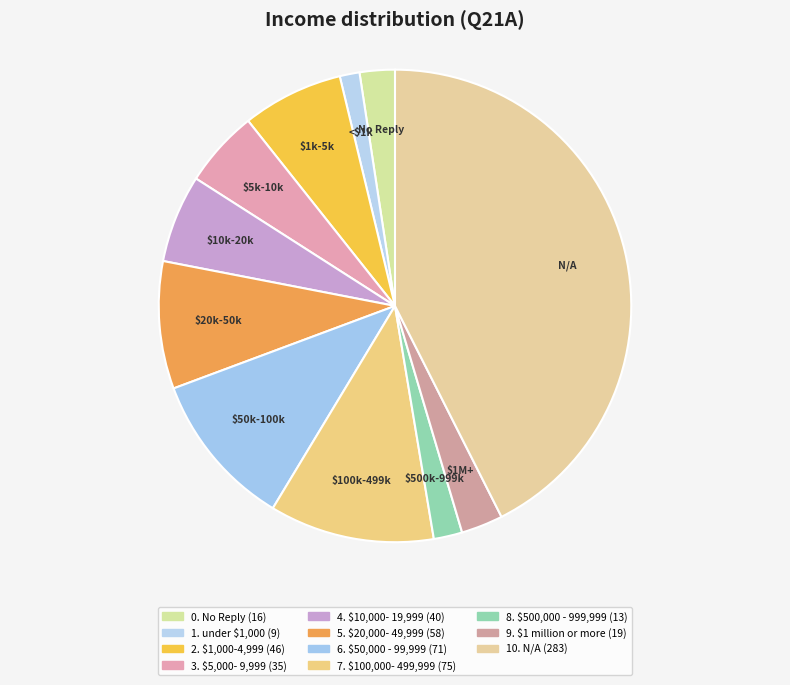

To the nearest percent, what percentage of the pie is 10. N/A?

43%